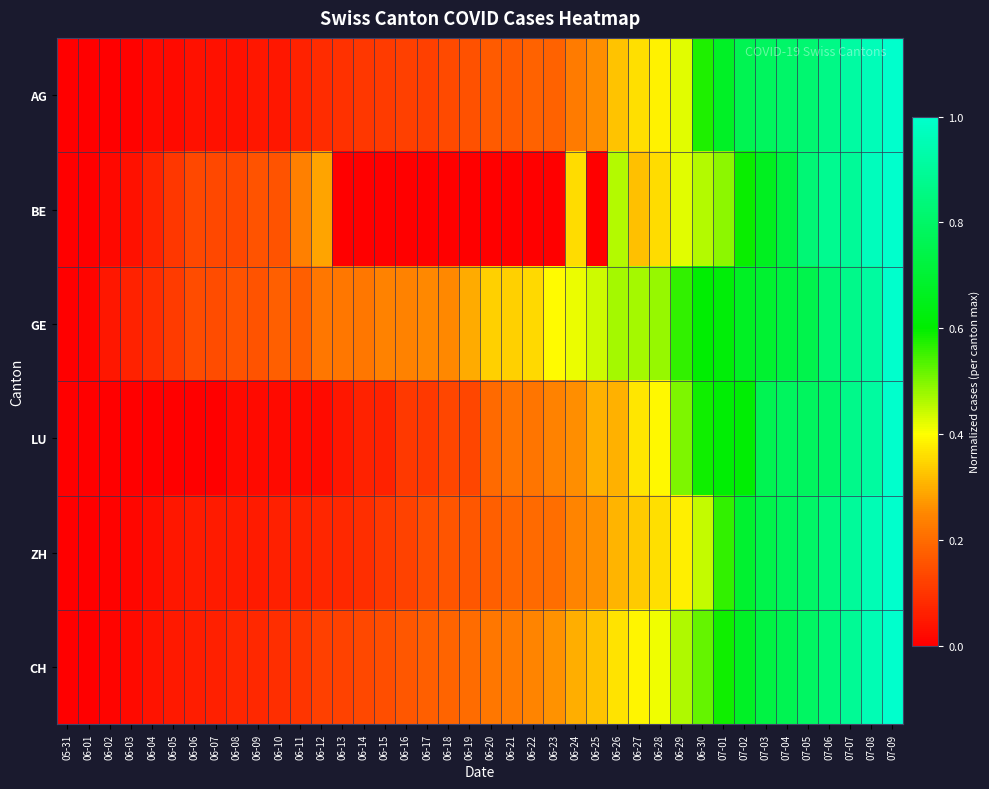

Reading left to right, what are all the values shown in this chart?

AG: 05-31=0.0	06-01=0.0	06-02=0.0	06-03=0.0	06-04=0.0	06-05=0.0	06-06=0.0	06-07=0.0	06-08=0.0	06-09=0.0	06-10=0.0	06-11=0.1	06-12=0.1	06-13=0.1	06-14=0.1	06-15=0.1	06-16=0.1	06-17=0.1	06-18=0.1	06-19=0.2	06-20=0.2	06-21=0.2	06-22=0.2	06-23=0.2	06-24=0.2	06-25=0.3	06-26=0.3	06-27=0.4	06-28=0.4	06-29=0.4	06-30=0.6	07-01=0.7	07-02=0.8	07-03=0.8	07-04=0.8	07-05=0.8	07-06=0.9	07-07=0.9	07-08=1.0	07-09=1.0
BE: 05-31=0.0	06-01=0.0	06-02=0.0	06-03=0.0	06-04=0.1	06-05=0.1	06-06=0.1	06-07=0.1	06-08=0.1	06-09=0.2	06-10=0.2	06-11=0.2	06-12=0.3	06-13=0.0	06-14=0.0	06-15=0.0	06-16=0.0	06-17=0.0	06-18=0.0	06-19=0.0	06-20=0.0	06-21=0.0	06-22=0.0	06-23=0.0	06-24=0.4	06-25=0.0	06-26=0.5	06-27=0.3	06-28=0.4	06-29=0.4	06-30=0.5	07-01=0.5	07-02=0.6	07-03=0.7	07-04=0.7	07-05=0.8	07-06=0.9	07-07=0.9	07-08=1.0	07-09=1.0
GE: 05-31=0.0	06-01=0.0	06-02=0.0	06-03=0.1	06-04=0.1	06-05=0.1	06-06=0.1	06-07=0.1	06-08=0.2	06-09=0.2	06-10=0.2	06-11=0.2	06-12=0.2	06-13=0.2	06-14=0.2	06-15=0.2	06-16=0.2	06-17=0.3	06-18=0.3	06-19=0.3	06-20=0.3	06-21=0.3	06-22=0.4	06-23=0.4	06-24=0.4	06-25=0.4	06-26=0.5	06-27=0.5	06-28=0.5	06-29=0.6	06-30=0.6	07-01=0.6	07-02=0.7	07-03=0.7	07-04=0.7	07-05=0.7	07-06=0.8	07-07=0.9	07-08=0.9	07-09=1.0
LU: 05-31=0.0	06-01=0.0	06-02=0.0	06-03=0.0	06-04=0.0	06-05=0.0	06-06=0.0	06-07=0.0	06-08=0.0	06-09=0.0	06-10=0.0	06-11=0.0	06-12=0.0	06-13=0.0	06-14=0.1	06-15=0.1	06-16=0.1	06-17=0.1	06-18=0.1	06-19=0.1	06-20=0.2	06-21=0.2	06-22=0.2	06-23=0.2	06-24=0.3	06-25=0.3	06-26=0.3	06-27=0.4	06-28=0.4	06-29=0.5	06-30=0.6	07-01=0.6	07-02=0.6	07-03=0.8	07-04=0.8	07-05=0.8	07-06=0.8	07-07=0.9	07-08=0.9	07-09=1.0
ZH: 05-31=0.0	06-01=0.0	06-02=0.0	06-03=0.0	06-04=0.0	06-05=0.0	06-06=0.1	06-07=0.1	06-08=0.1	06-09=0.1	06-10=0.1	06-11=0.1	06-12=0.1	06-13=0.1	06-14=0.1	06-15=0.1	06-16=0.1	06-17=0.1	06-18=0.2	06-19=0.2	06-20=0.2	06-21=0.2	06-22=0.2	06-23=0.2	06-24=0.2	06-25=0.3	06-26=0.3	06-27=0.3	06-28=0.4	06-29=0.4	06-30=0.4	07-01=0.6	07-02=0.7	07-03=0.7	07-04=0.8	07-05=0.8	07-06=0.8	07-07=0.9	07-08=1.0	07-09=1.0
CH: 05-31=0.0	06-01=0.0	06-02=0.0	06-03=0.0	06-04=0.0	06-05=0.0	06-06=0.1	06-07=0.1	06-08=0.1	06-09=0.1	06-10=0.1	06-11=0.1	06-12=0.1	06-13=0.1	06-14=0.1	06-15=0.1	06-16=0.2	06-17=0.2	06-18=0.2	06-19=0.2	06-20=0.2	06-21=0.2	06-22=0.2	06-23=0.3	06-24=0.3	06-25=0.3	06-26=0.4	06-27=0.4	06-28=0.4	06-29=0.5	06-30=0.5	07-01=0.6	07-02=0.7	07-03=0.7	07-04=0.8	07-05=0.8	07-06=0.8	07-07=0.9	07-08=0.9	07-09=1.0